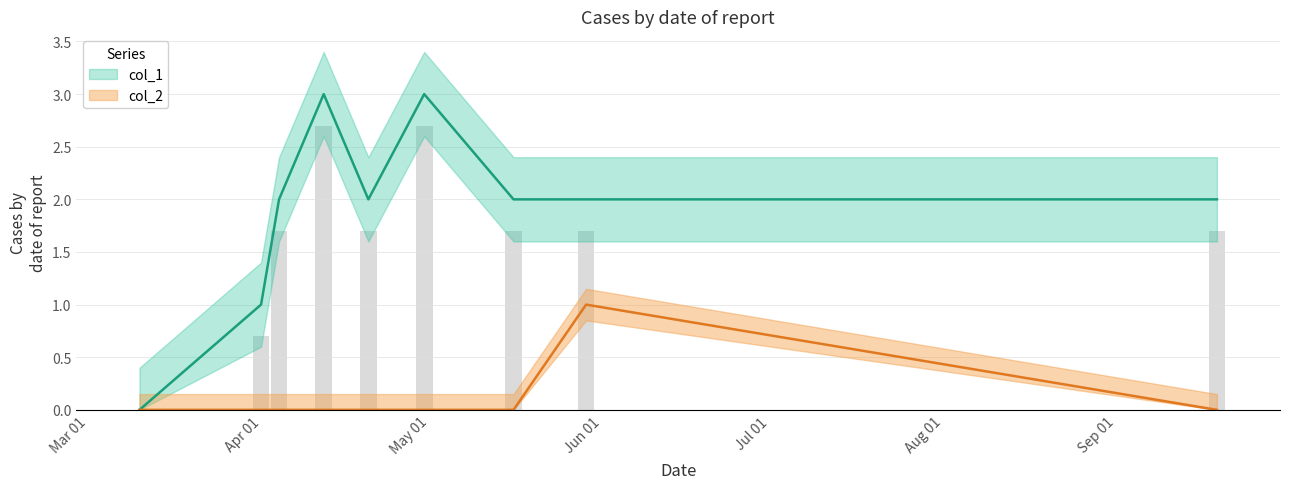

What is the approximate value of col_2 at 1590712516?

1